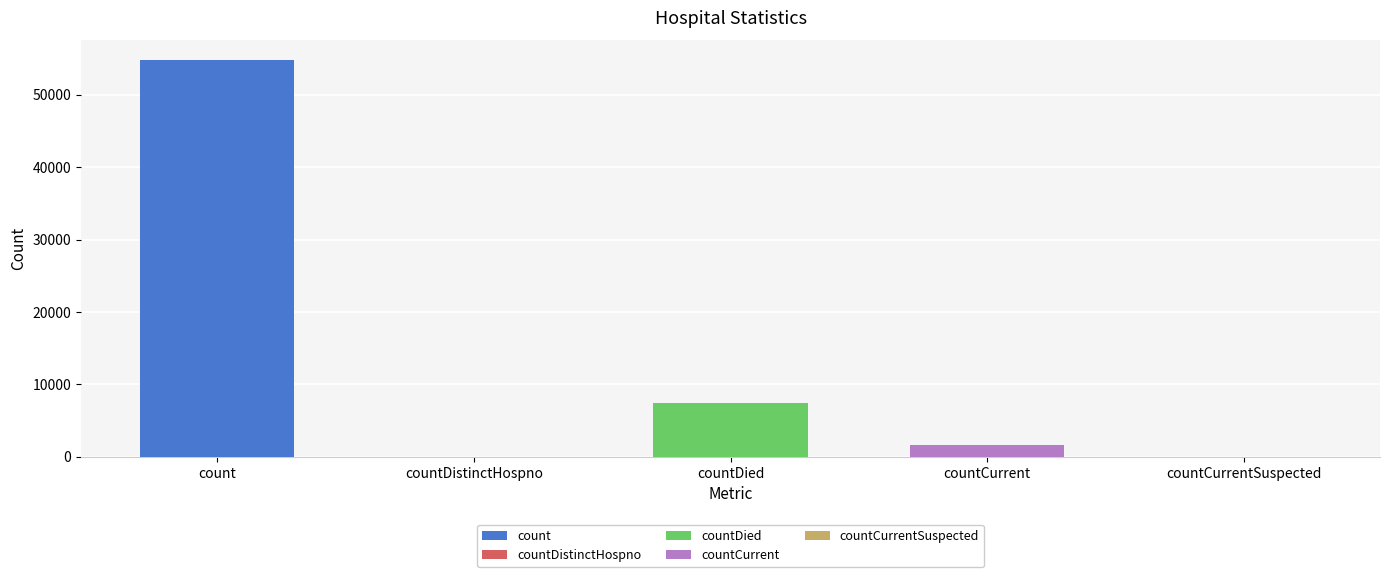

Is it true that the value at countCurrentSuspected is 34479?

False